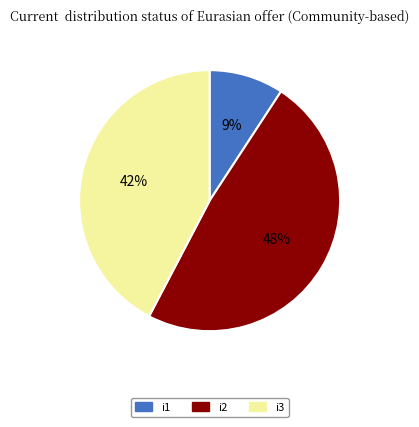

To the nearest percent, what is the average slice percentage?

33%